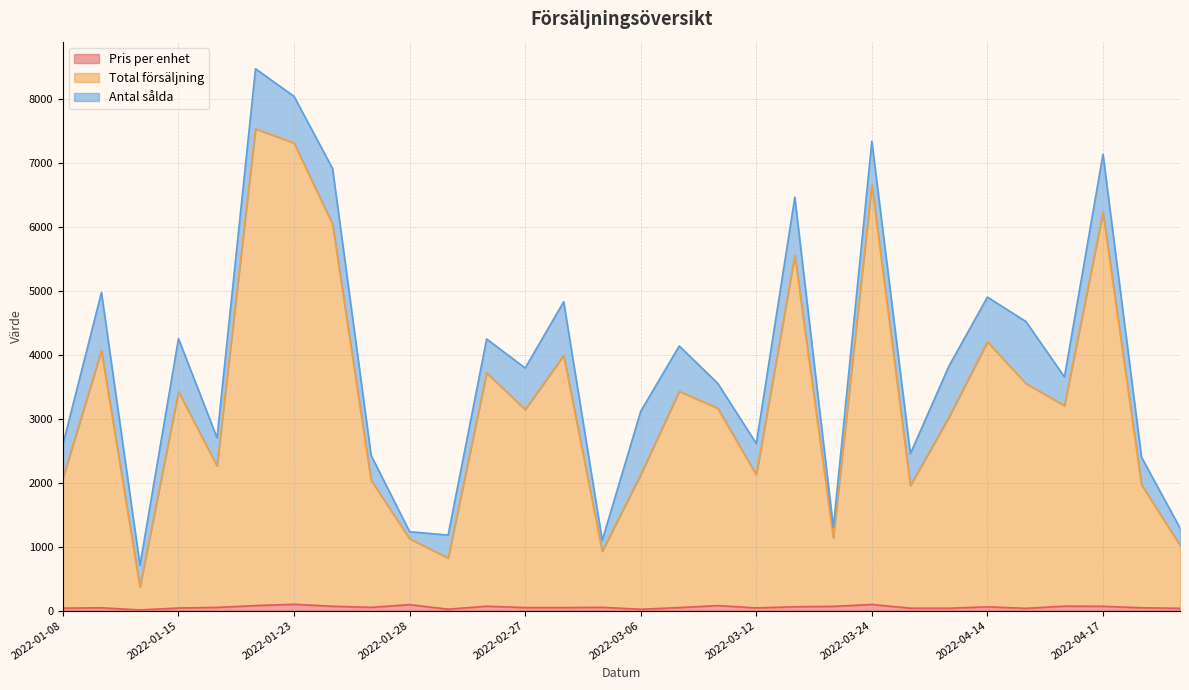

True or false: Pris per enhet and Total försäljning intersect in this chart.

False